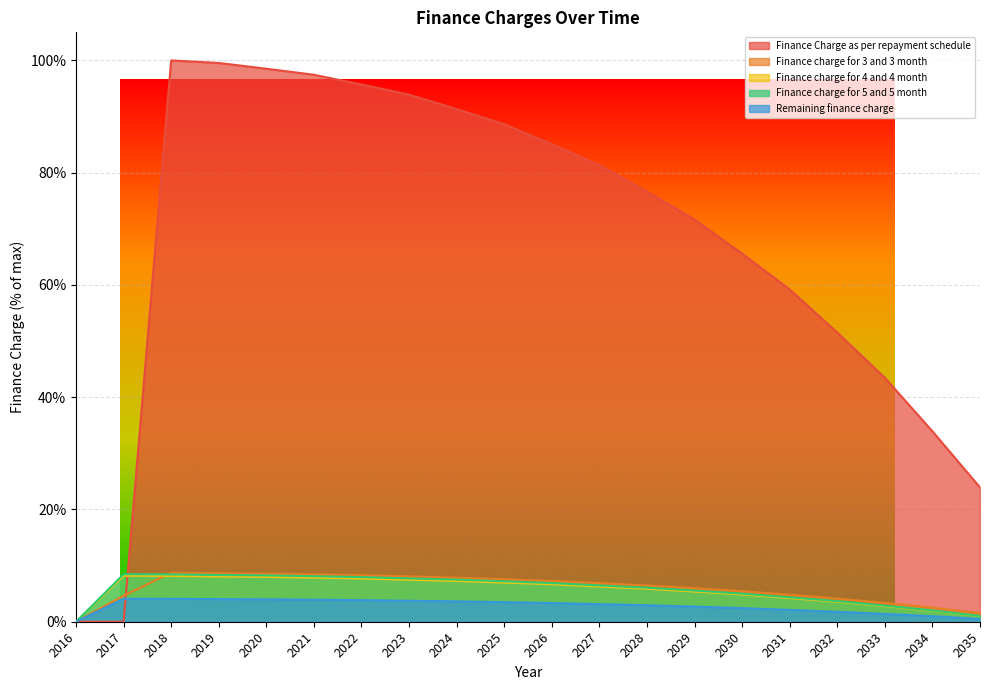

At which category is the sum across all series the highest?

2018